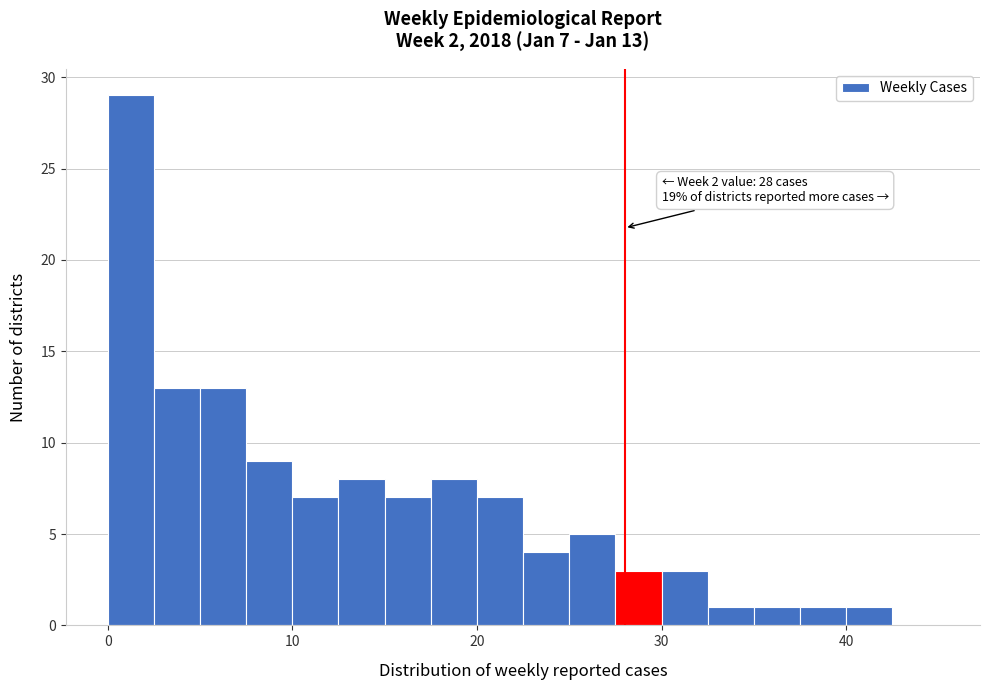

Read against the x-axis, roughly where is the centre of the tallest bar?

1